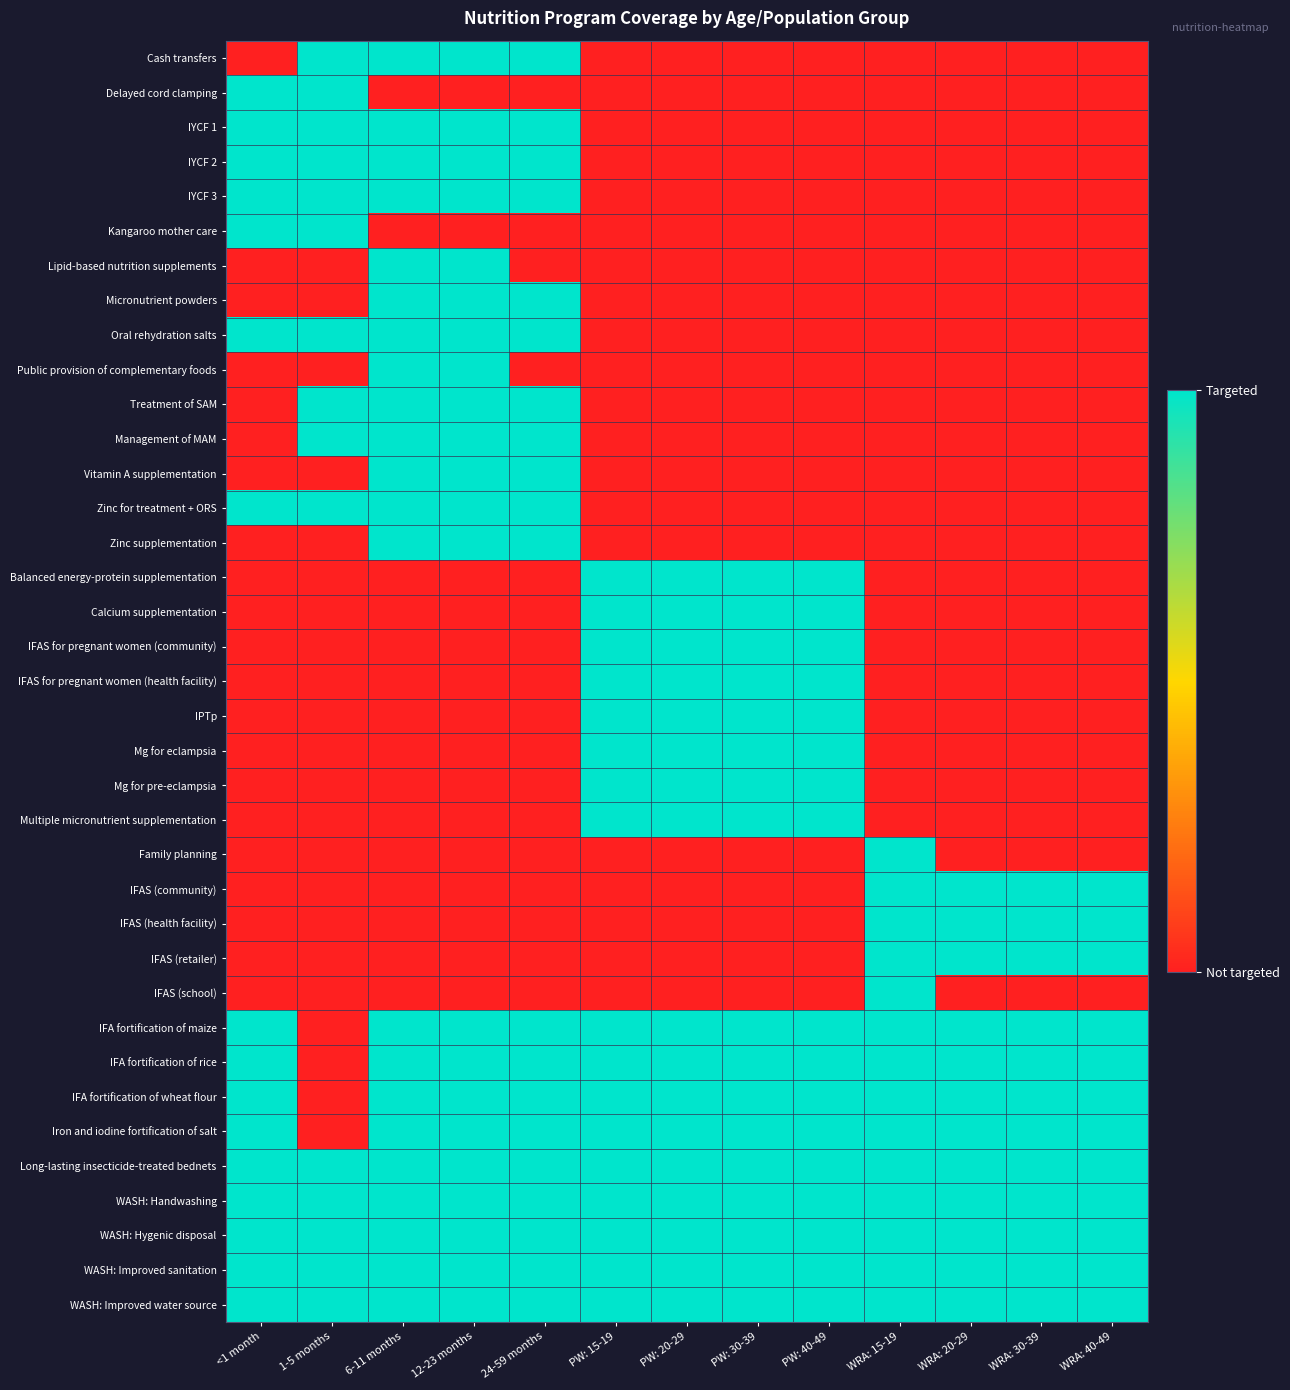

Which has a higher value, WRA: 15-19 or WRA: 40-49?

WRA: 15-19